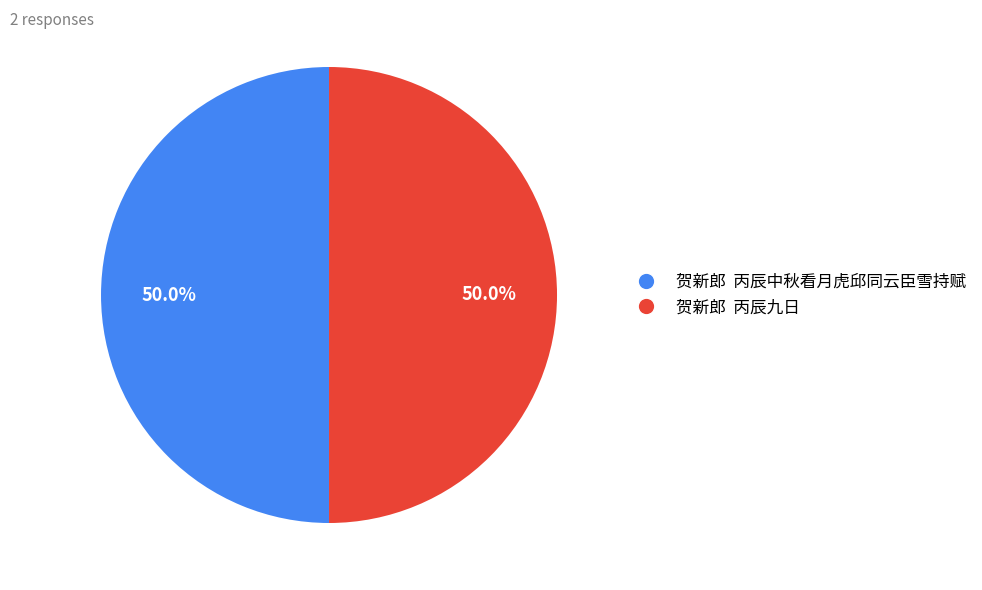

What is the ratio of the value at 贺新郎 丙辰九日 to the value at 贺新郎 丙辰中秋看月虎邱同云臣雪持赋?

1.0